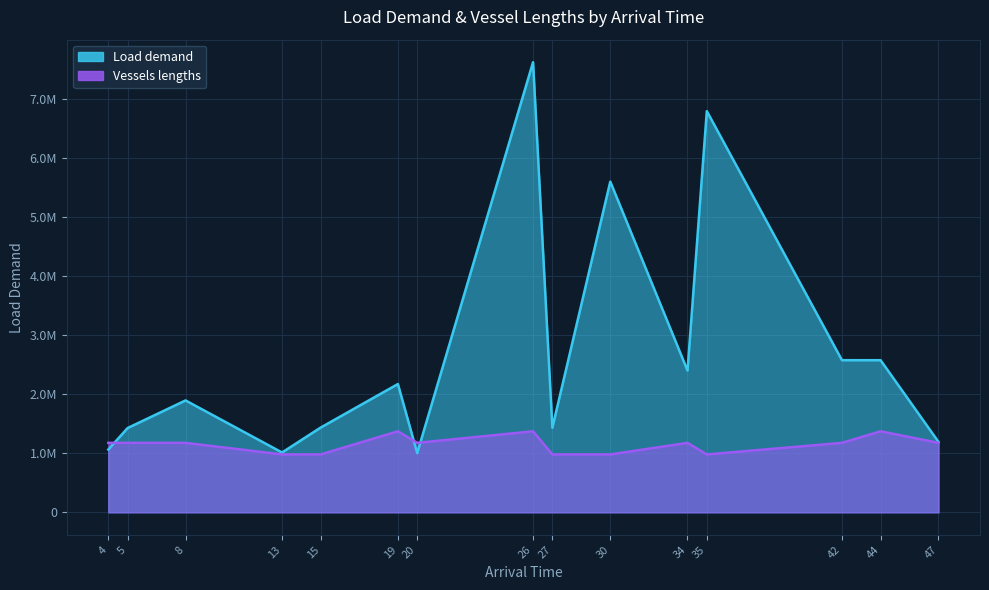

What is the difference between the highest and lowest values at 30?

4616827.7